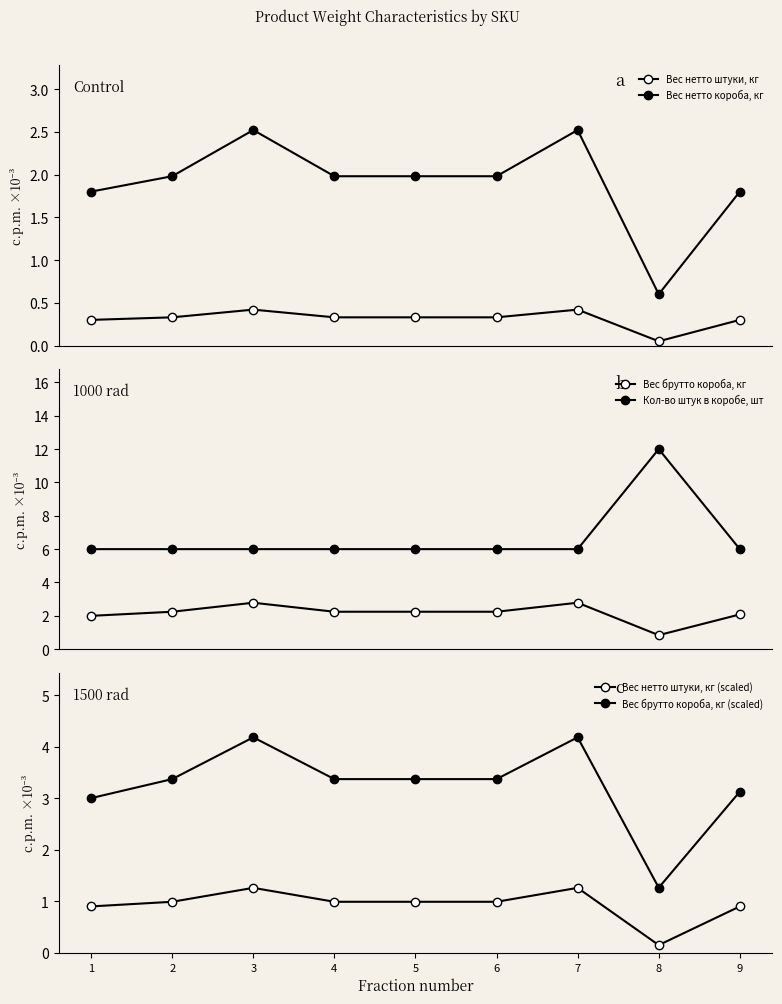

What is the average value of the Кол-во штук в коробе, шт series?

6.7